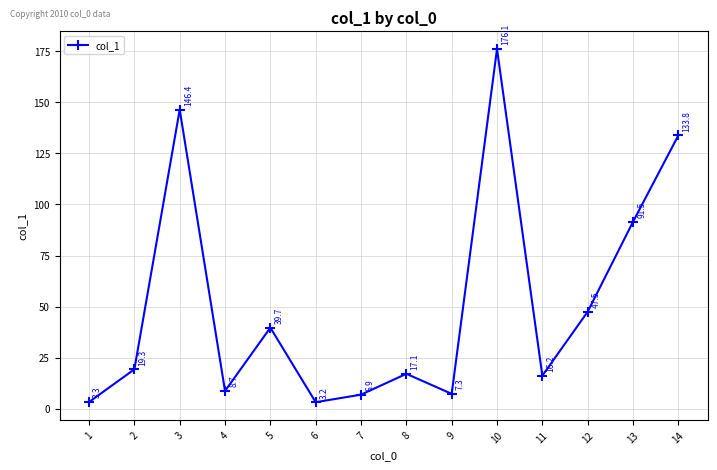

At which label is the value closest to 89?

13